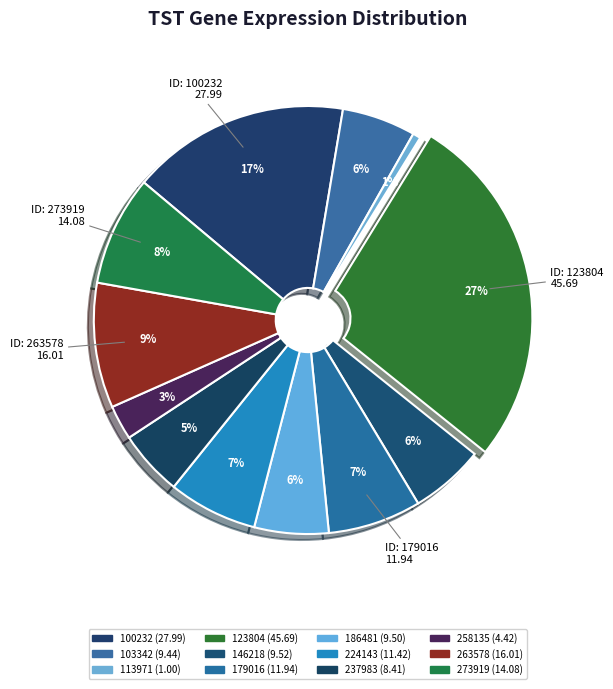

Is it true that 103342 is 6% of the pie?

True